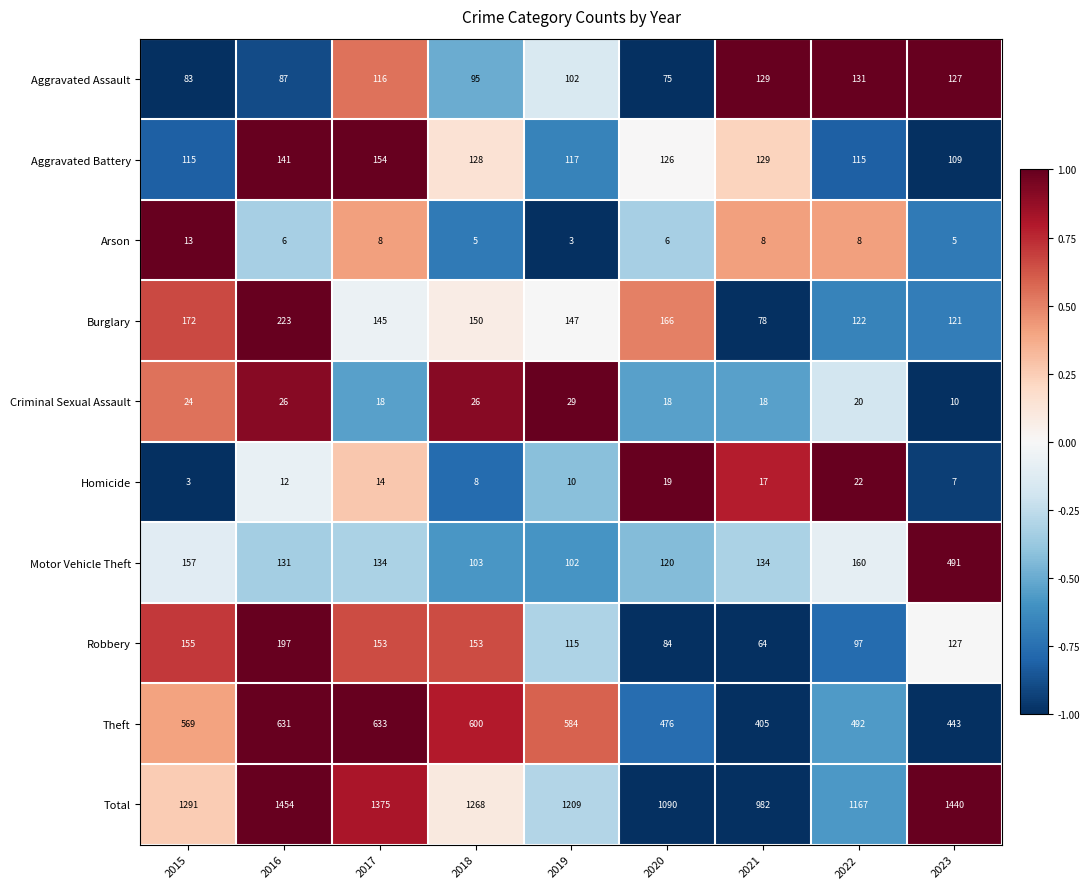

At 2020, list the series in order from smallest to largest.

Arson, Criminal Sexual Assault, Homicide, Aggravated Assault, Robbery, Motor Vehicle Theft, Aggravated Battery, Burglary, Theft, Total